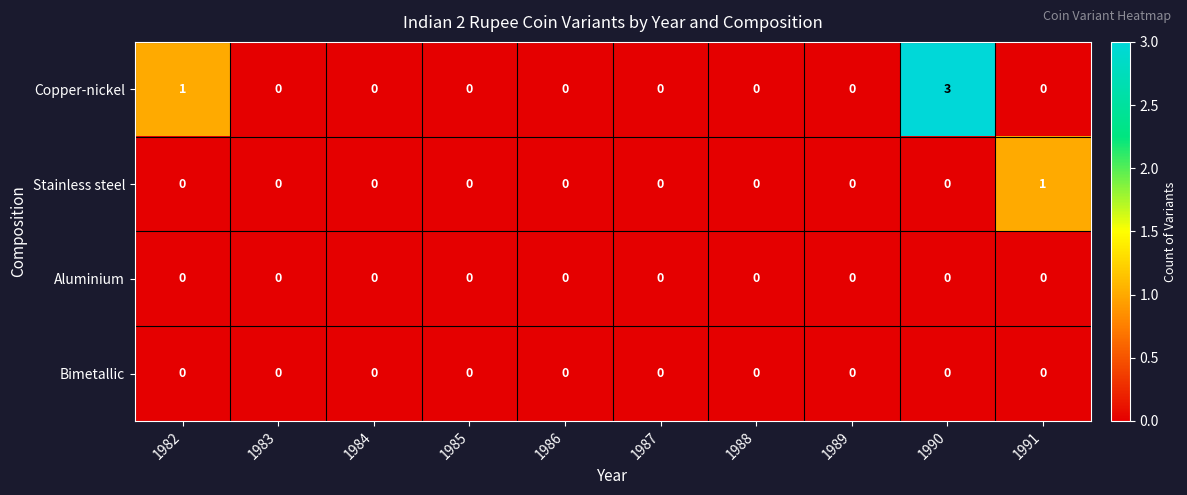

Where is Copper-nickel nearest to the value 1?

1982